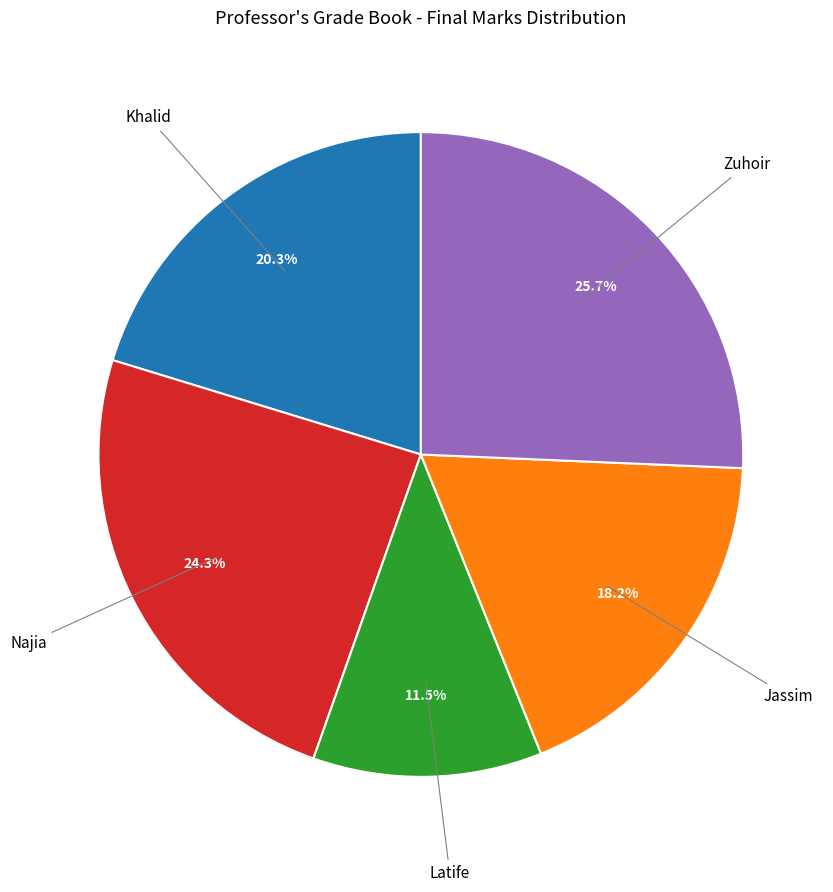

Does any single category account for the majority?

No